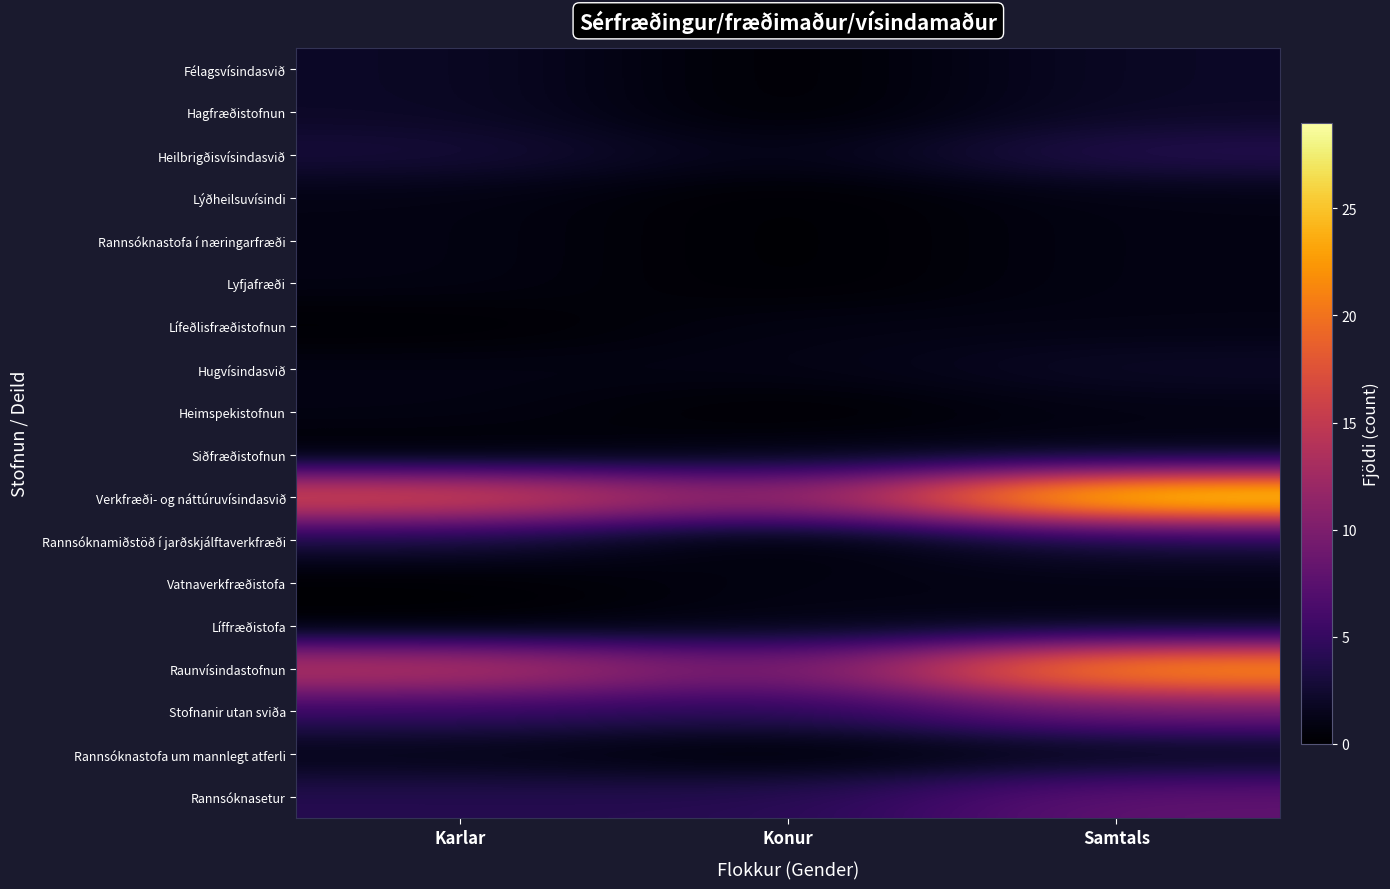

Which category has the highest value across all series?

Samtals